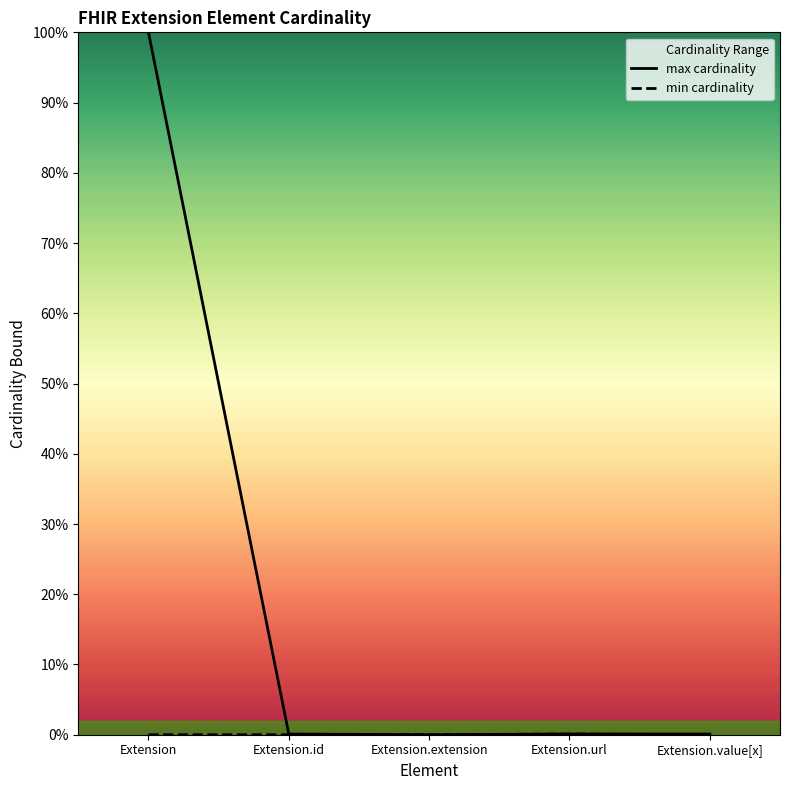

What is the difference between the max cardinality values at Extension.id and Extension.extension?

0.1